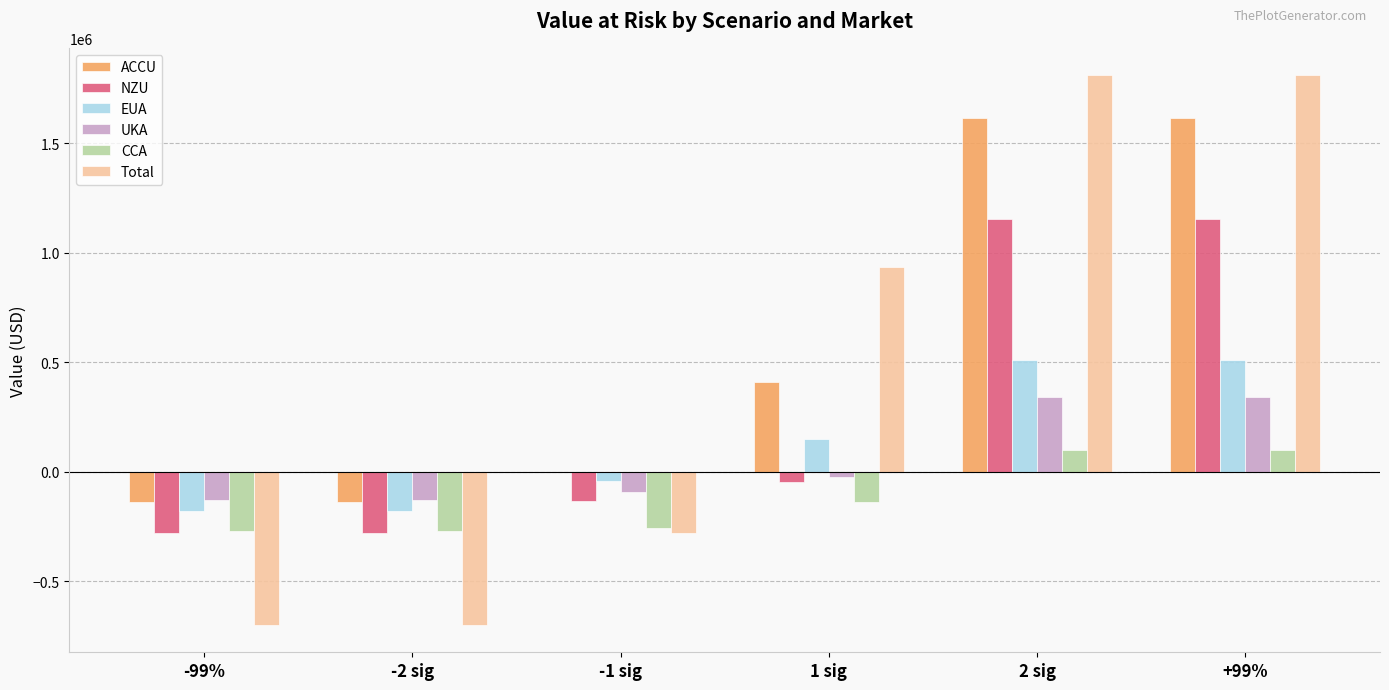

What is the total value across all series at 2 sig?

5536068.9